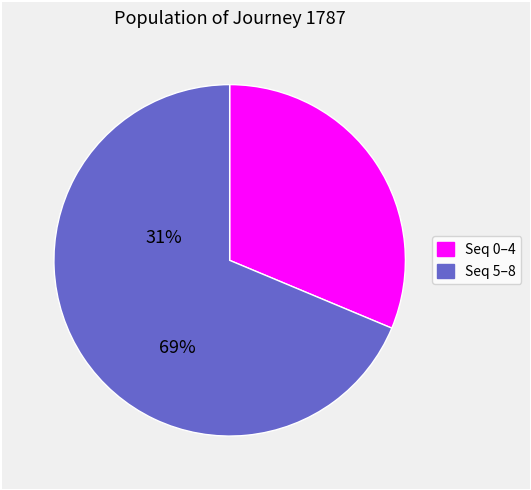

Does any single category account for the majority?

Yes